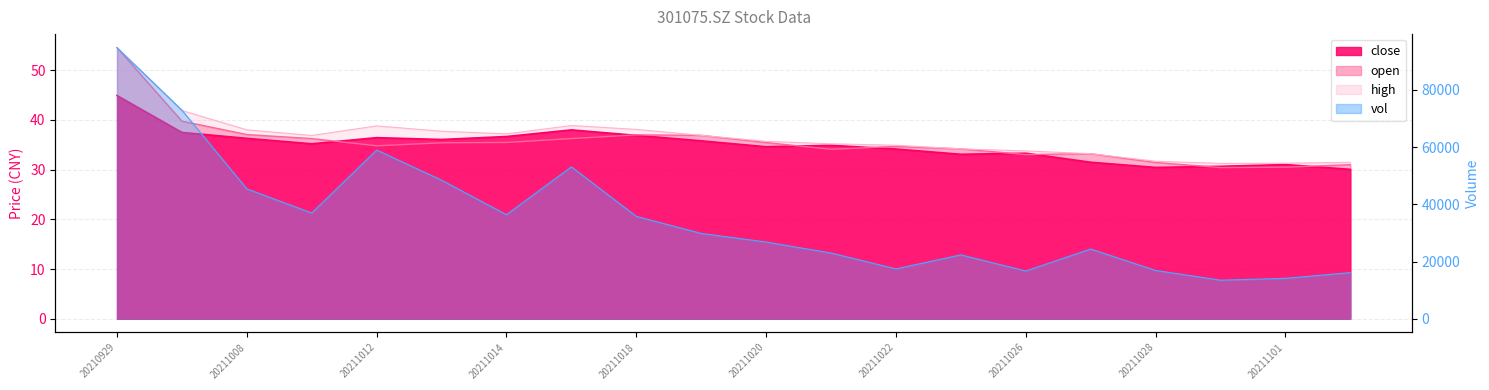

How many values in the open series exceed 35?

10